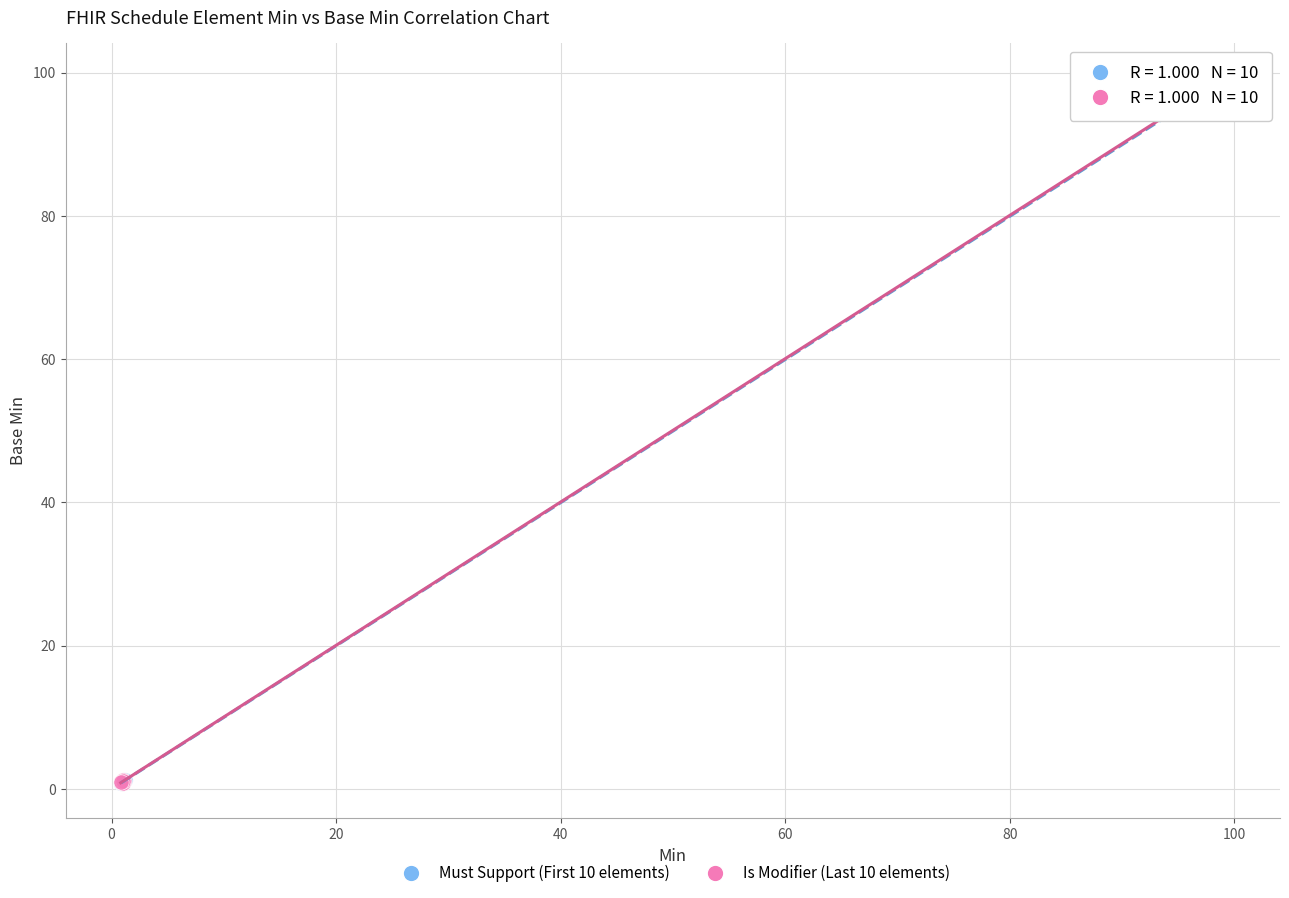

What are all the series names shown in the legend?

Must Support (First 10 elements), Is Modifier (Last 10 elements)